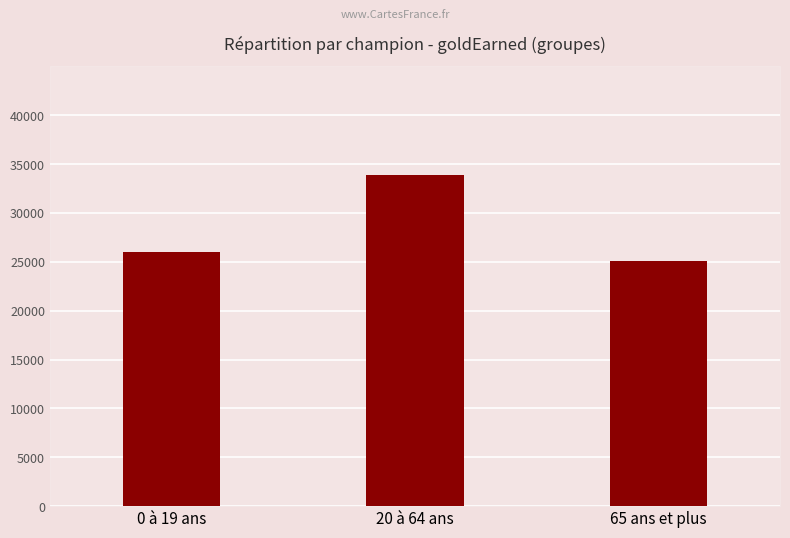

What is the label of the 1st bar from the left?

0 à 19 ans